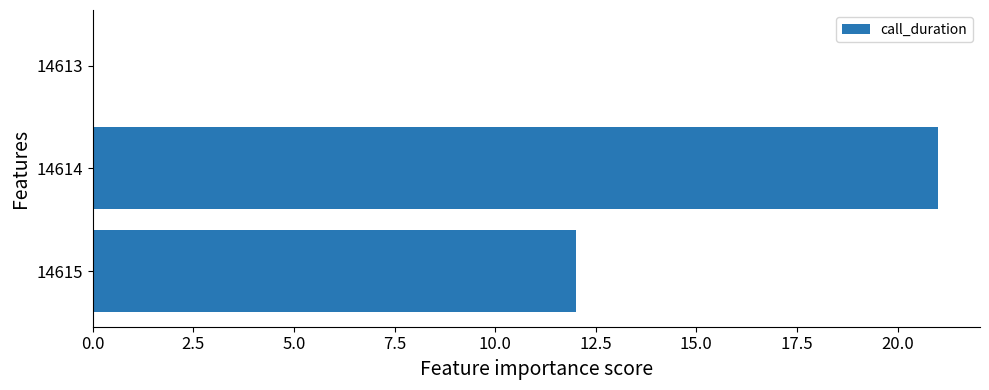

Are the bars horizontal?

Yes